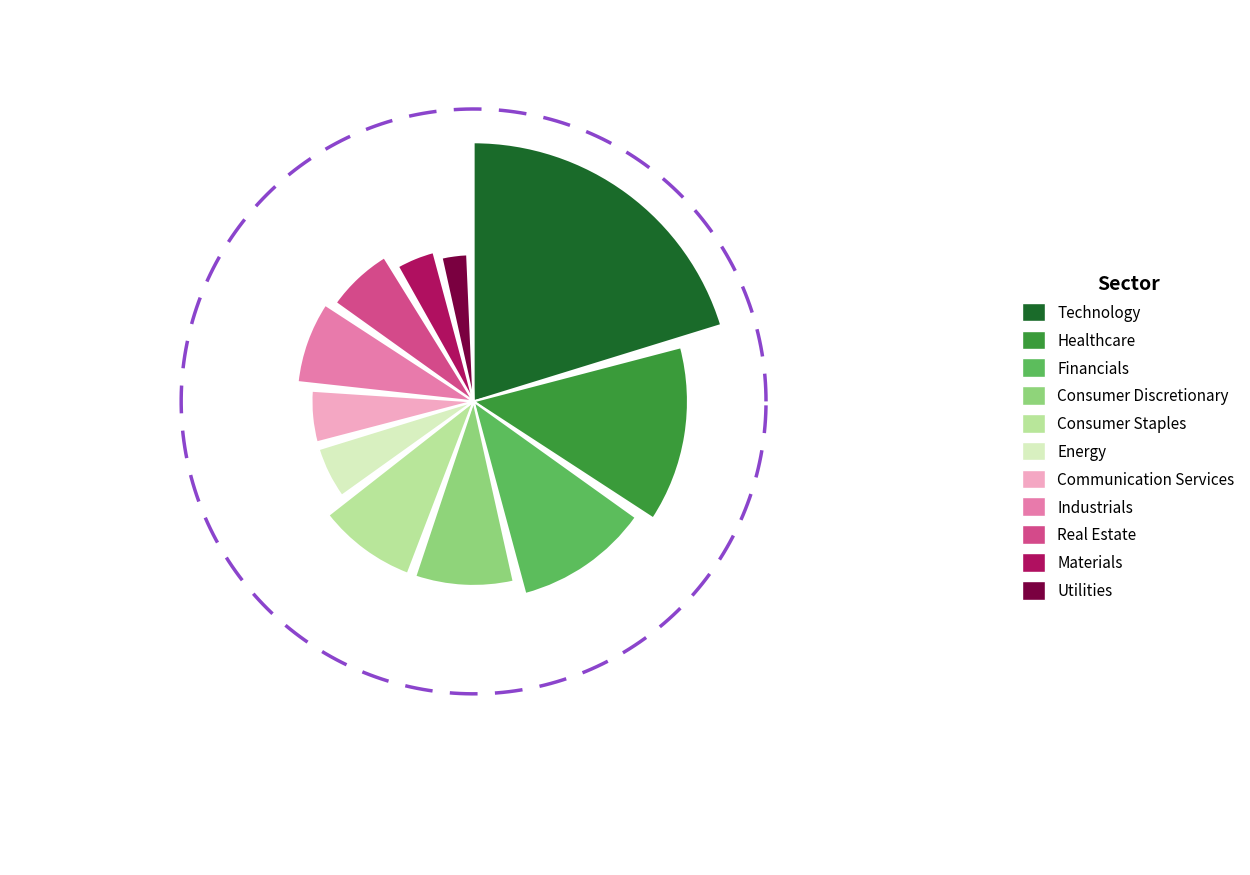

What is the largest slice in the pie chart?

Technology